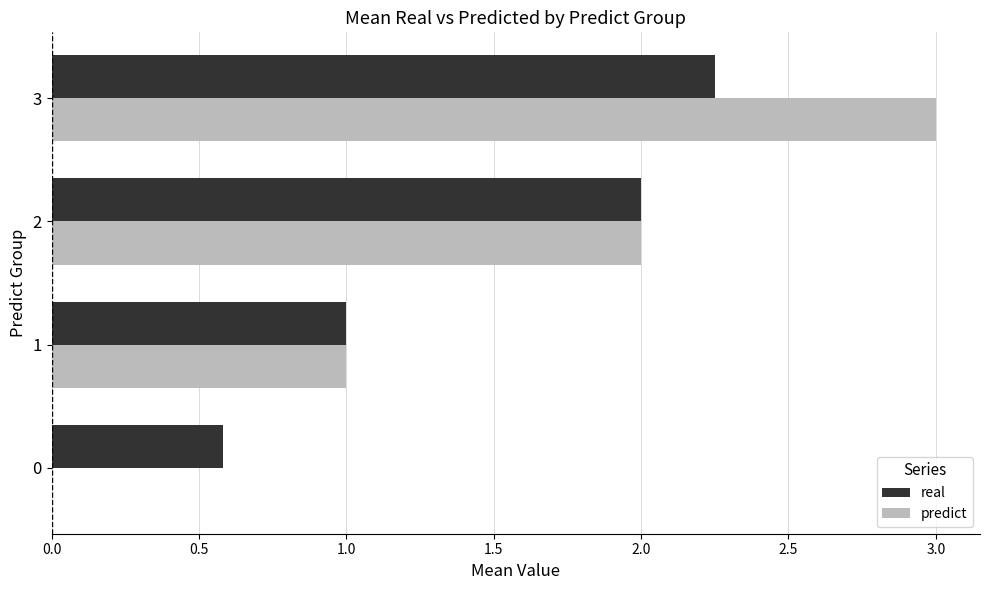

What is the total value across all series at 2?

4.0